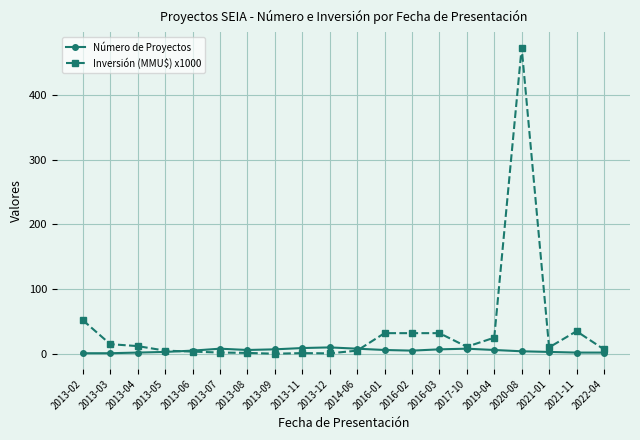

Which series has the largest range (max minus min)?

Inversión (MMU$) x1000